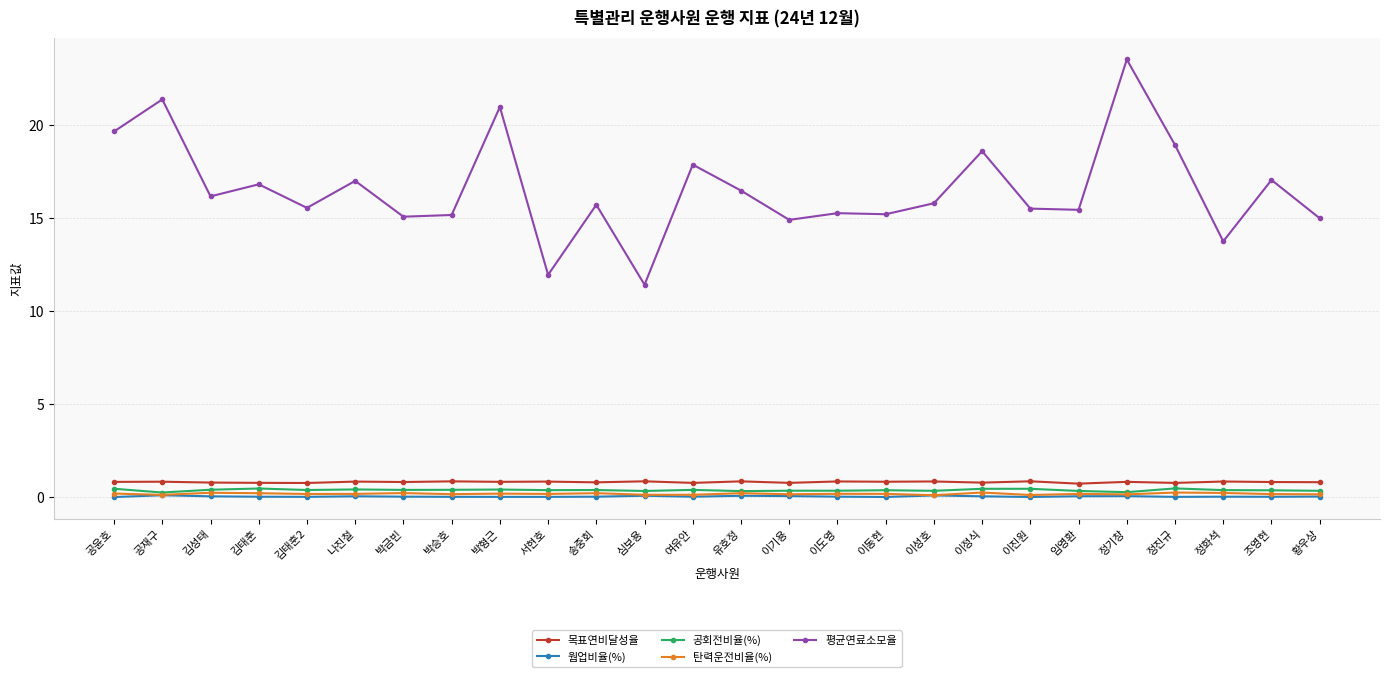

What are all the series names shown in the legend?

목표연비달성율, 웜업비율(%), 공회전비율(%), 탄력운전비율(%), 평균연료소모율